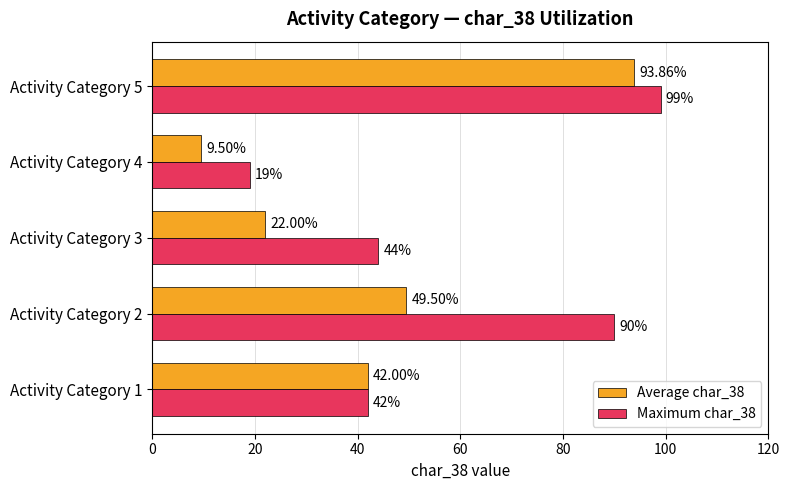

At which category does the chart reach its minimum across all series?

Activity Category 4